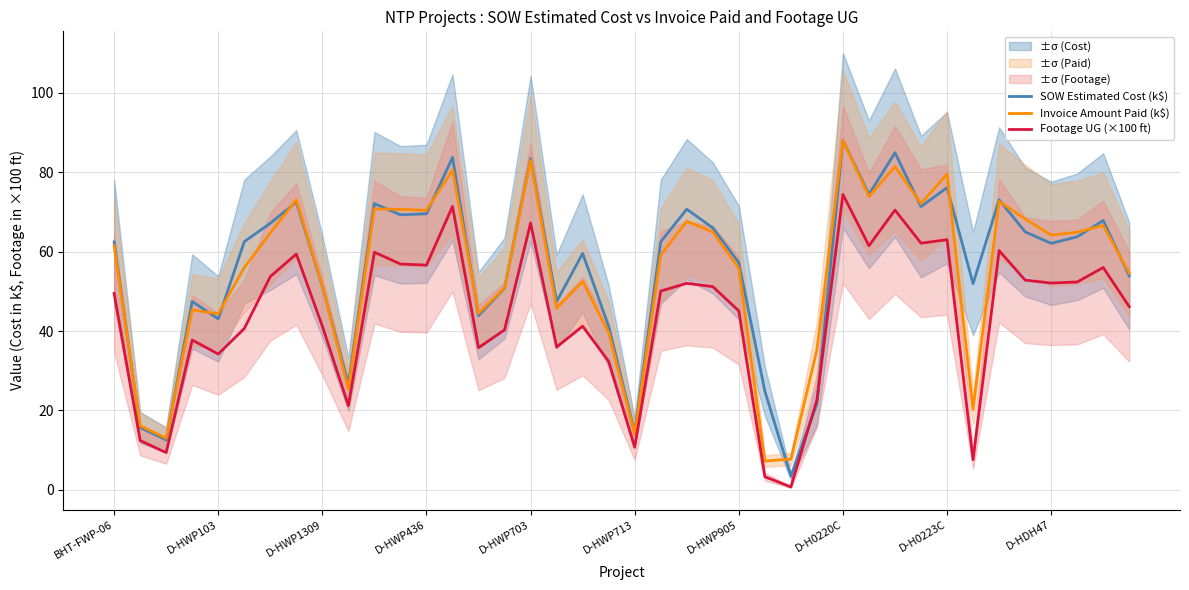

What is the sum of all Invoice Amount Paid (k$) values?

2178.3